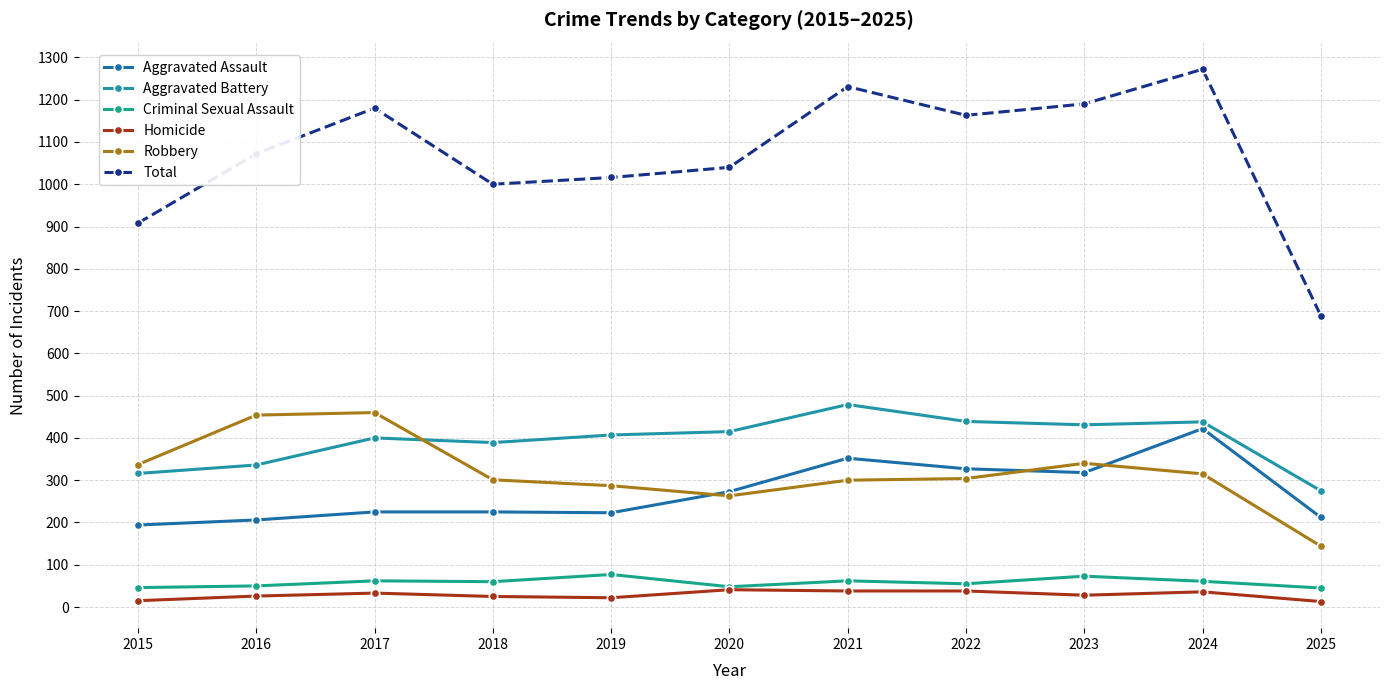

Does the chart display data point markers on the line(s)?

Yes